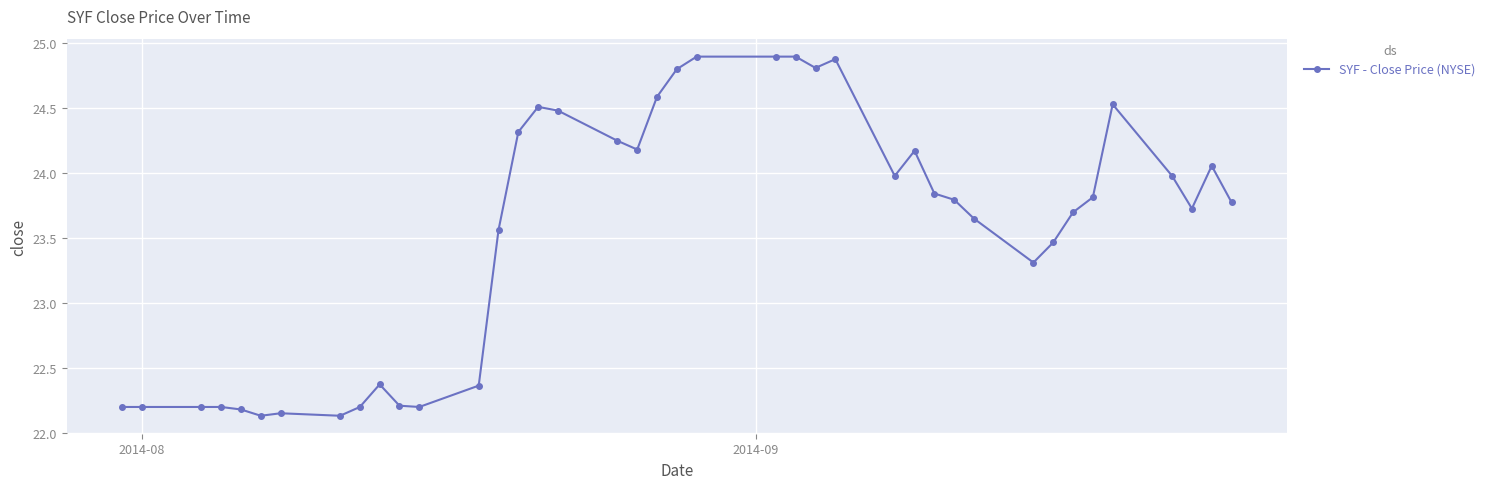

What is the difference between the second highest and second lowest values?

2.8